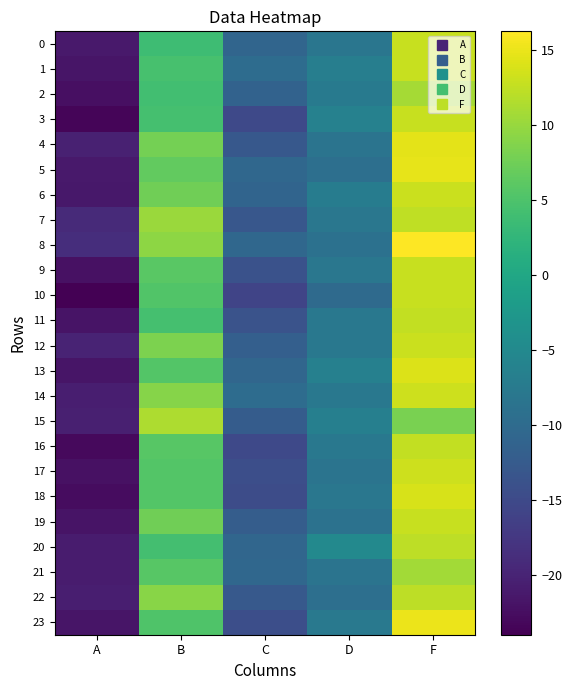

What is the spread (max minus min) of values at A?

5.2